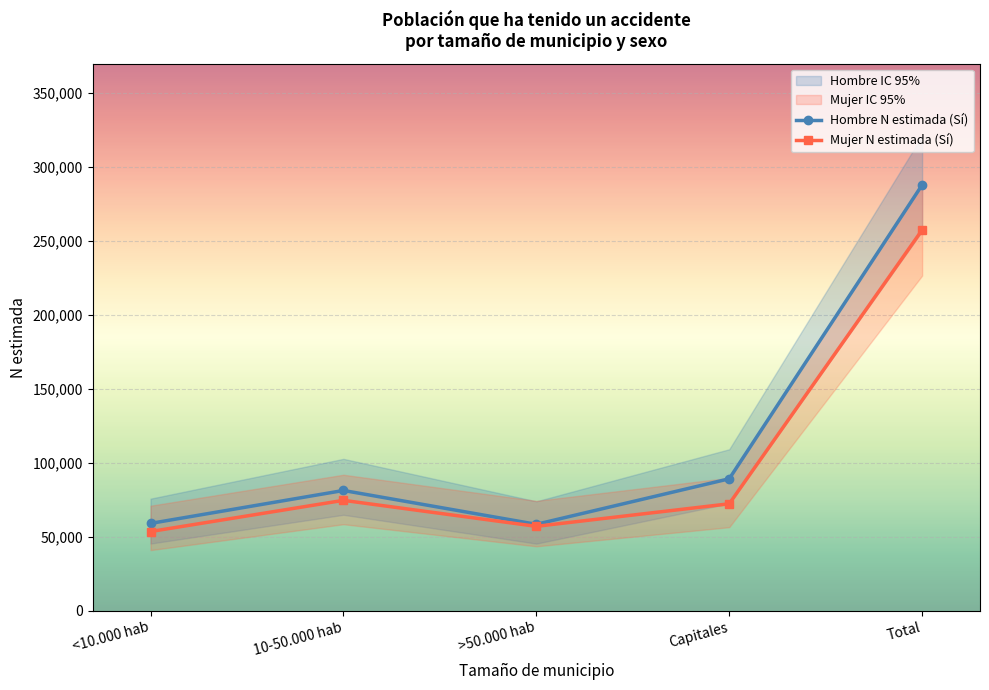

What is the total value across all series at >50.000 hab?

115453